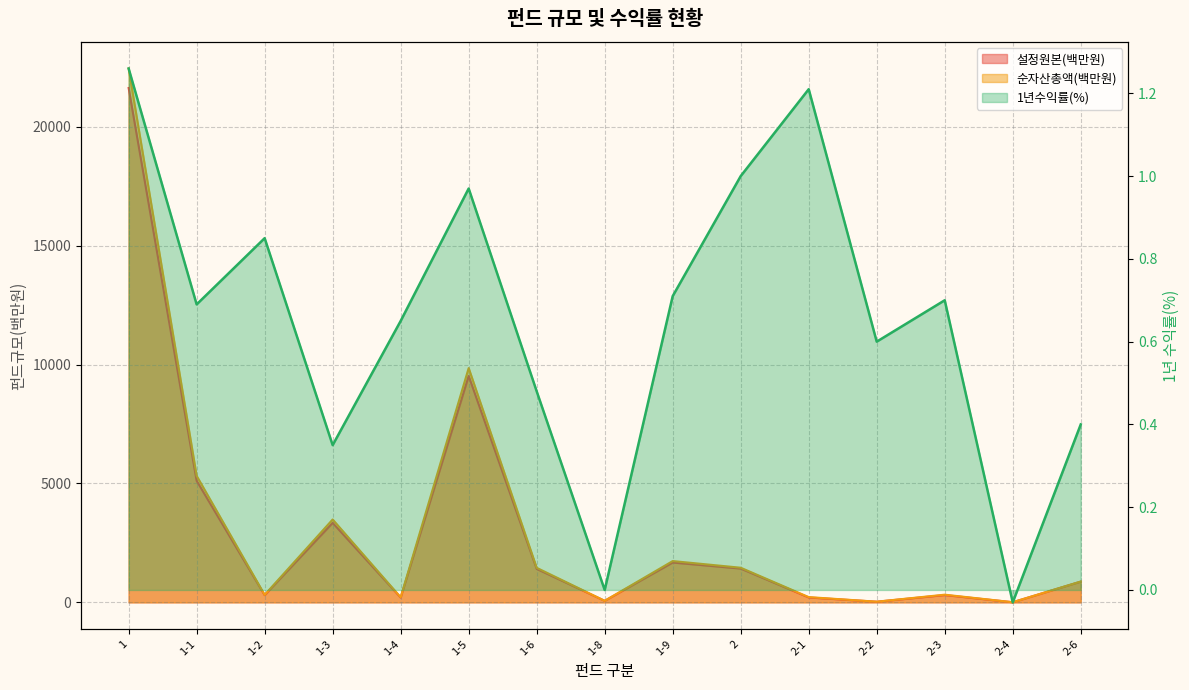

Which series has the widest spread of values?

순자산총액(백만원)